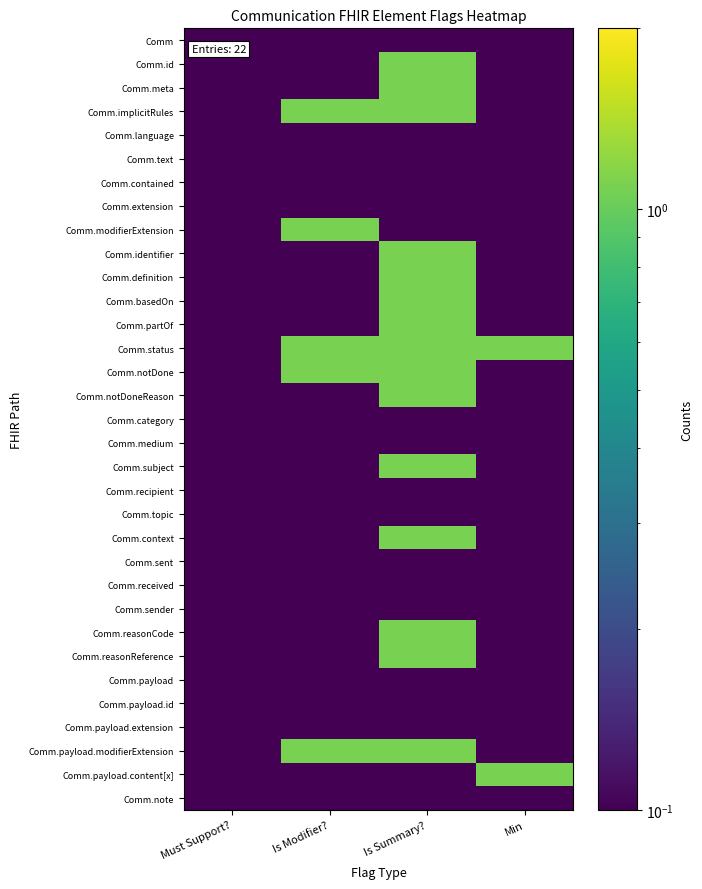

Reading right to left, extract all data points from this chart.

Comm: Min=0.1	Is Summary?=0.1	Is Modifier?=0.1	Must Support?=0.1
Comm.id: Min=0.1	Is Summary?=1.1	Is Modifier?=0.1	Must Support?=0.1
Comm.meta: Min=0.1	Is Summary?=1.1	Is Modifier?=0.1	Must Support?=0.1
Comm.implicitRules: Min=0.1	Is Summary?=1.1	Is Modifier?=1.1	Must Support?=0.1
Comm.language: Min=0.1	Is Summary?=0.1	Is Modifier?=0.1	Must Support?=0.1
Comm.text: Min=0.1	Is Summary?=0.1	Is Modifier?=0.1	Must Support?=0.1
Comm.contained: Min=0.1	Is Summary?=0.1	Is Modifier?=0.1	Must Support?=0.1
Comm.extension: Min=0.1	Is Summary?=0.1	Is Modifier?=0.1	Must Support?=0.1
Comm.modifierExtension: Min=0.1	Is Summary?=0.1	Is Modifier?=1.1	Must Support?=0.1
Comm.identifier: Min=0.1	Is Summary?=1.1	Is Modifier?=0.1	Must Support?=0.1
Comm.definition: Min=0.1	Is Summary?=1.1	Is Modifier?=0.1	Must Support?=0.1
Comm.basedOn: Min=0.1	Is Summary?=1.1	Is Modifier?=0.1	Must Support?=0.1
Comm.partOf: Min=0.1	Is Summary?=1.1	Is Modifier?=0.1	Must Support?=0.1
Comm.status: Min=1.1	Is Summary?=1.1	Is Modifier?=1.1	Must Support?=0.1
Comm.notDone: Min=0.1	Is Summary?=1.1	Is Modifier?=1.1	Must Support?=0.1
Comm.notDoneReason: Min=0.1	Is Summary?=1.1	Is Modifier?=0.1	Must Support?=0.1
Comm.category: Min=0.1	Is Summary?=0.1	Is Modifier?=0.1	Must Support?=0.1
Comm.medium: Min=0.1	Is Summary?=0.1	Is Modifier?=0.1	Must Support?=0.1
Comm.subject: Min=0.1	Is Summary?=1.1	Is Modifier?=0.1	Must Support?=0.1
Comm.recipient: Min=0.1	Is Summary?=0.1	Is Modifier?=0.1	Must Support?=0.1
Comm.topic: Min=0.1	Is Summary?=0.1	Is Modifier?=0.1	Must Support?=0.1
Comm.context: Min=0.1	Is Summary?=1.1	Is Modifier?=0.1	Must Support?=0.1
Comm.sent: Min=0.1	Is Summary?=0.1	Is Modifier?=0.1	Must Support?=0.1
Comm.received: Min=0.1	Is Summary?=0.1	Is Modifier?=0.1	Must Support?=0.1
Comm.sender: Min=0.1	Is Summary?=0.1	Is Modifier?=0.1	Must Support?=0.1
Comm.reasonCode: Min=0.1	Is Summary?=1.1	Is Modifier?=0.1	Must Support?=0.1
Comm.reasonReference: Min=0.1	Is Summary?=1.1	Is Modifier?=0.1	Must Support?=0.1
Comm.payload: Min=0.1	Is Summary?=0.1	Is Modifier?=0.1	Must Support?=0.1
Comm.payload.id: Min=0.1	Is Summary?=0.1	Is Modifier?=0.1	Must Support?=0.1
Comm.payload.extension: Min=0.1	Is Summary?=0.1	Is Modifier?=0.1	Must Support?=0.1
Comm.payload.modifierExtension: Min=0.1	Is Summary?=1.1	Is Modifier?=1.1	Must Support?=0.1
Comm.payload.content[x]: Min=1.1	Is Summary?=0.1	Is Modifier?=0.1	Must Support?=0.1
Comm.note: Min=0.1	Is Summary?=0.1	Is Modifier?=0.1	Must Support?=0.1